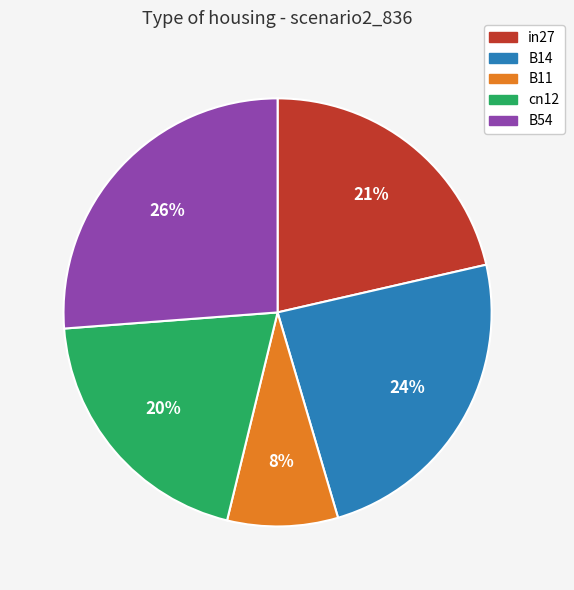

Is there any slice that represents more than half of the pie?

No